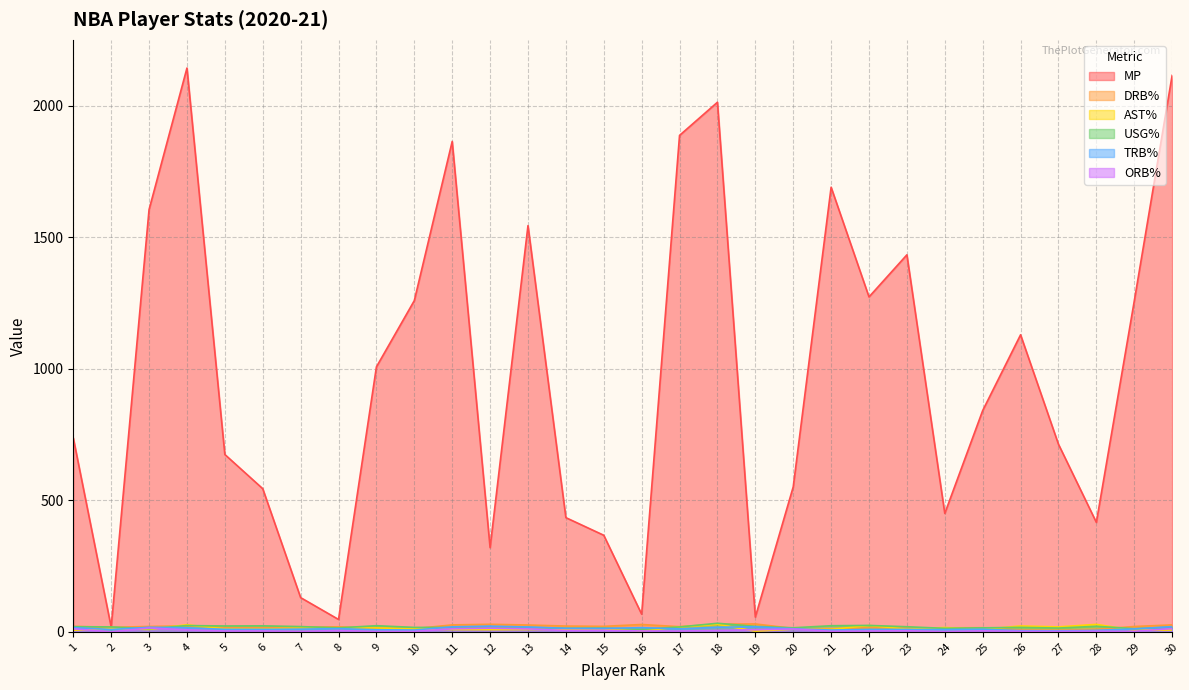

Rank the series by their maximum value, from lowest to highest.

ORB%, TRB%, AST%, DRB%, USG%, MP